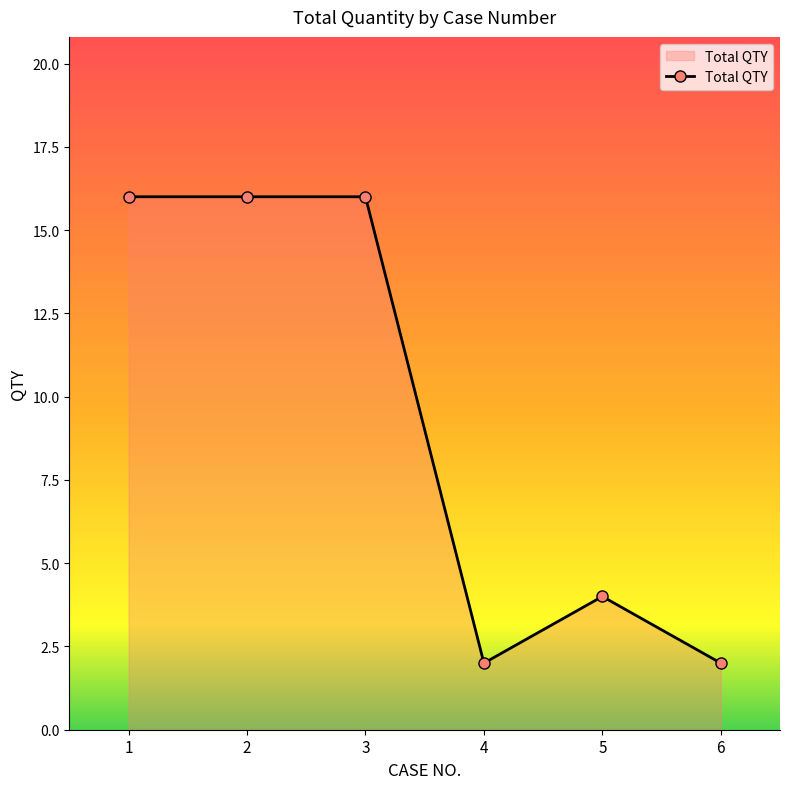

True or false: the data shows 25 at 3.

False